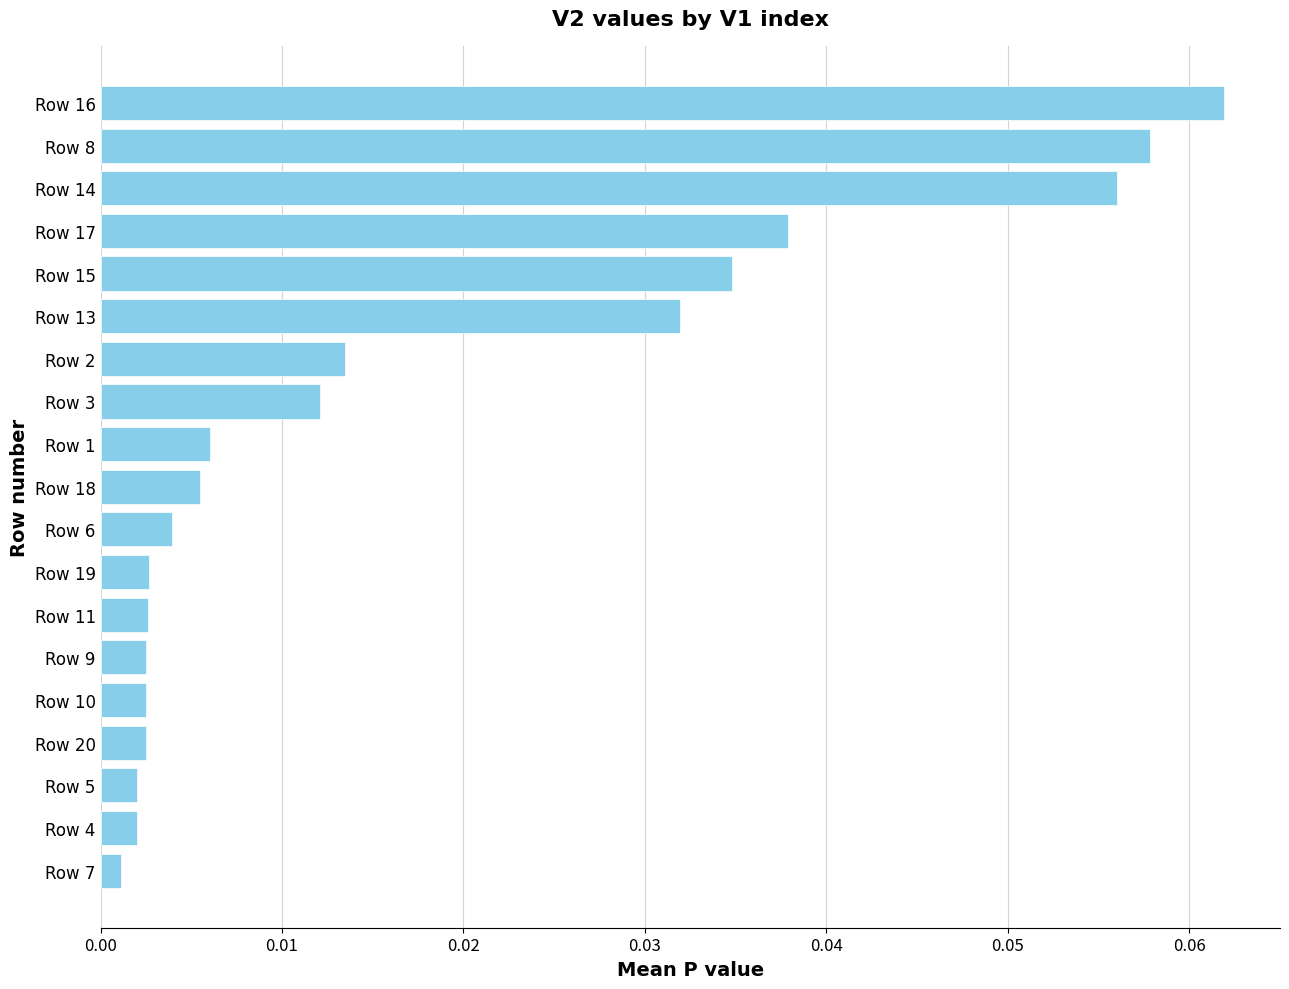

The chart shows a value of 0.1 at Row 15. True or false?

False